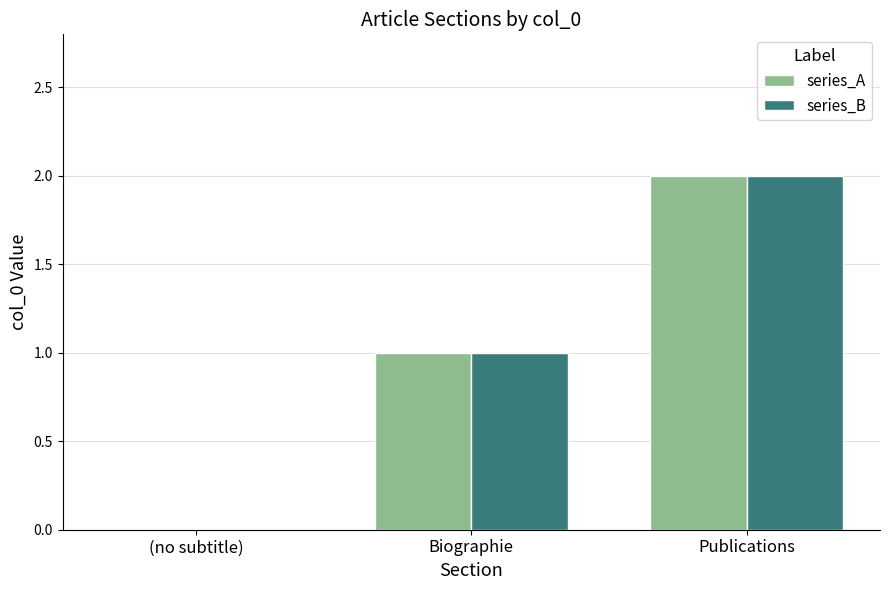

What is the sum of all series_A values?

3